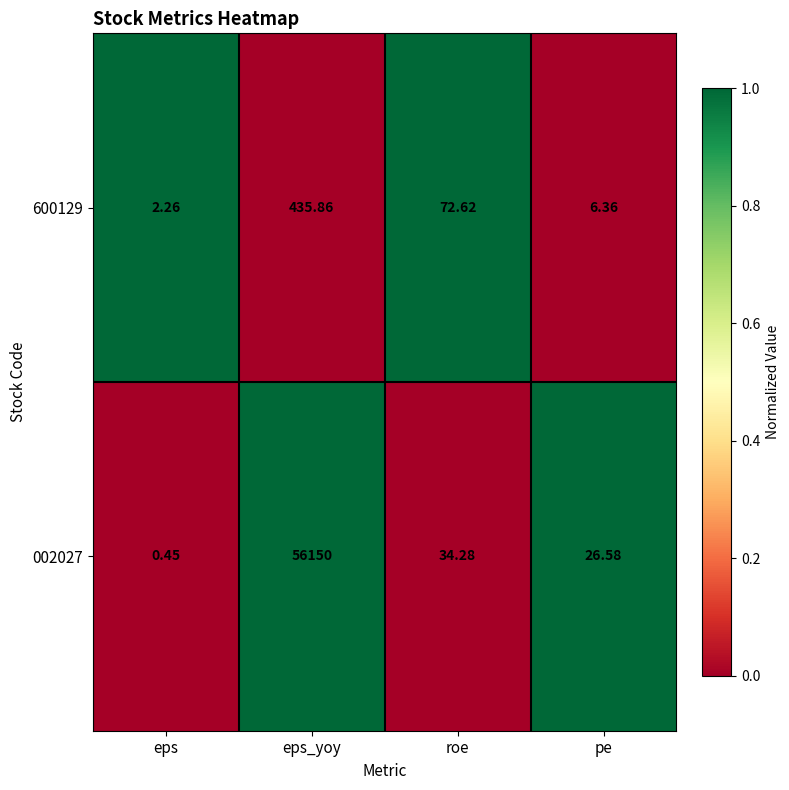

At which category is the sum across all series the highest?

eps_yoy